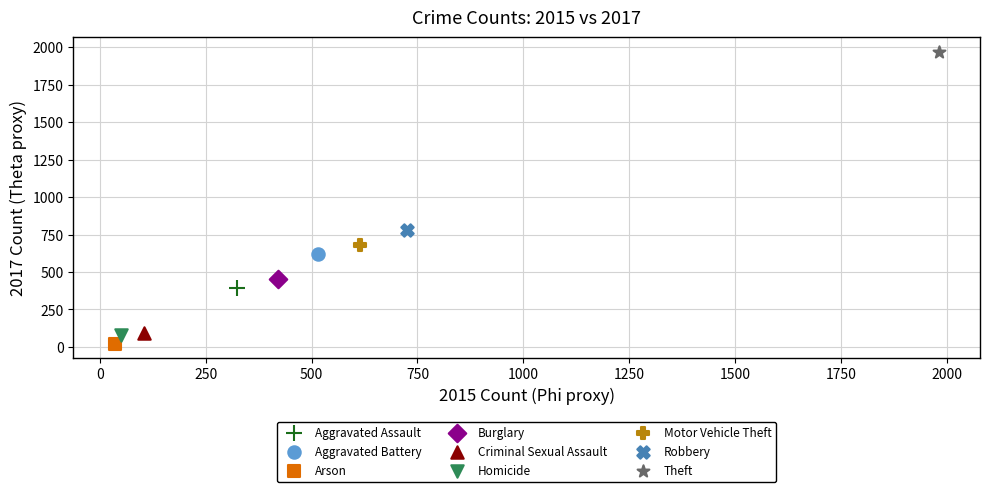

Which series reaches the minimum Y coordinate?

Arson